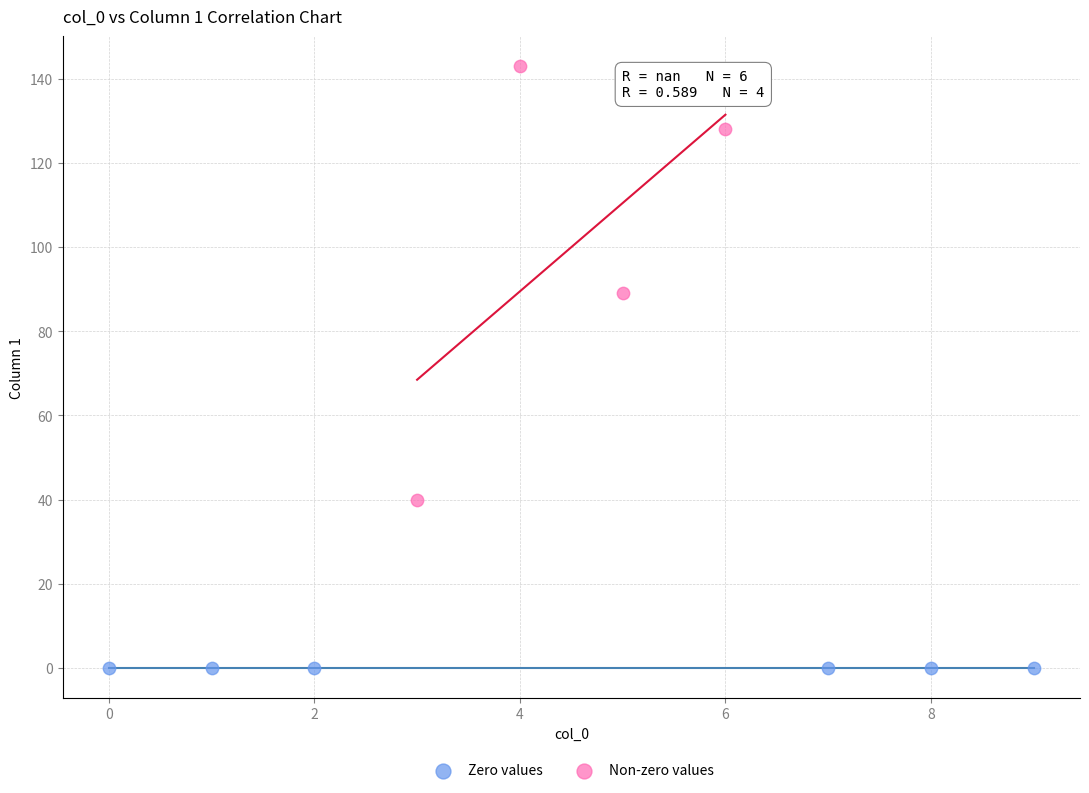

Which series contains the lowest Y value?

Zero values